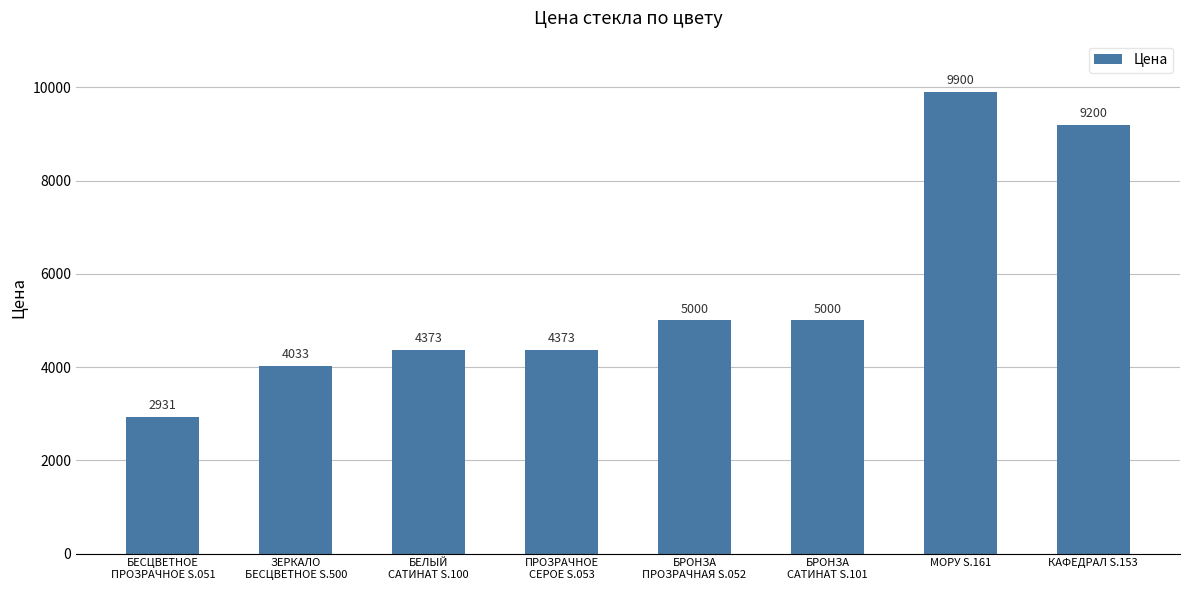

How many bars are there in total?

8